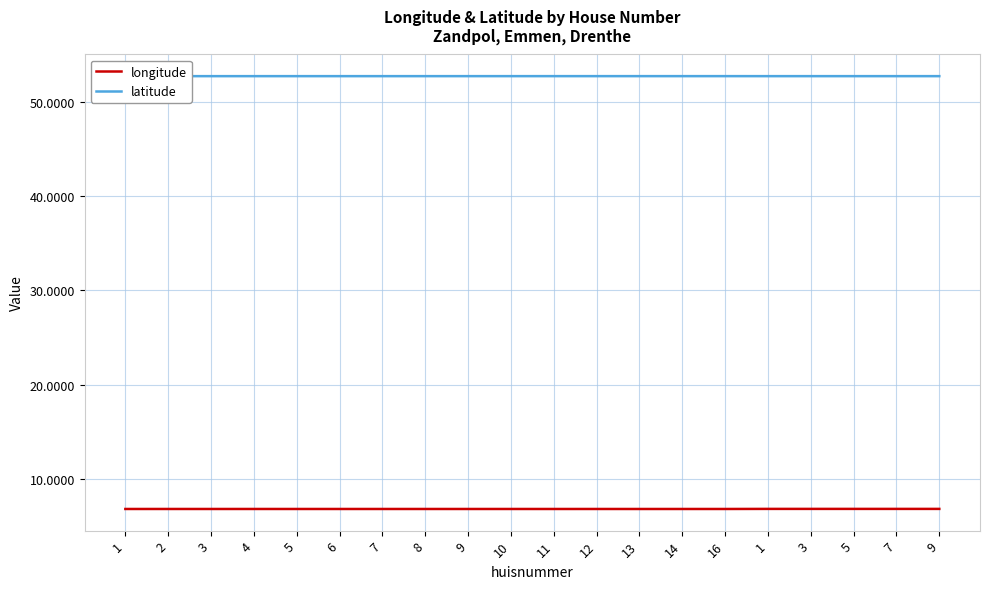

Reading left to right, transcribe all the data shown in this chart.

longitude: 6.9	6.9	6.9	6.9	6.9	6.9	6.9	6.9	6.9	6.9	6.9	6.9	6.9	6.9	6.9	6.9	6.9	6.9	6.9	6.9
latitude: 52.7	52.7	52.7	52.7	52.7	52.7	52.7	52.7	52.7	52.7	52.7	52.7	52.7	52.7	52.7	52.7	52.7	52.7	52.7	52.7